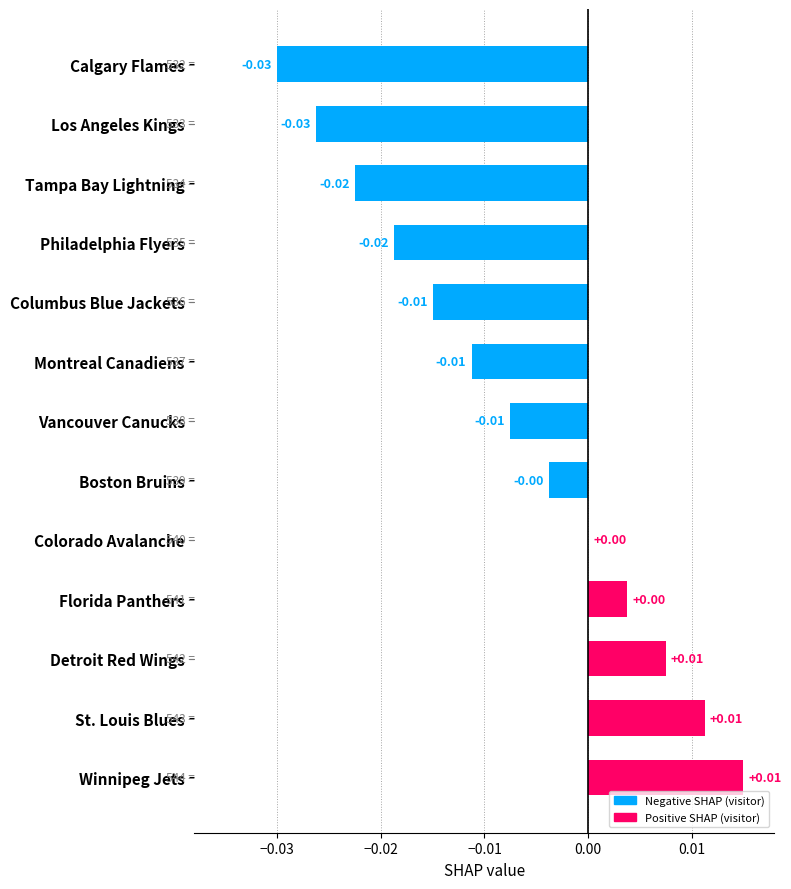

Which has a higher value, St. Louis Blues or Vancouver Canucks?

St. Louis Blues